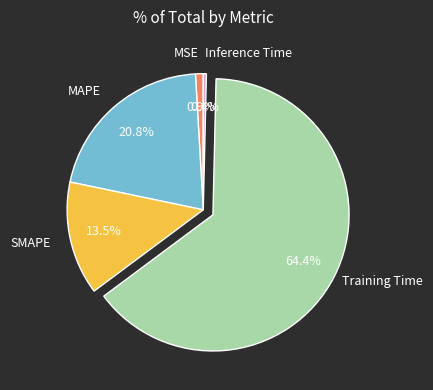

What is the total percentage of MAPE and MSE?

21.7%